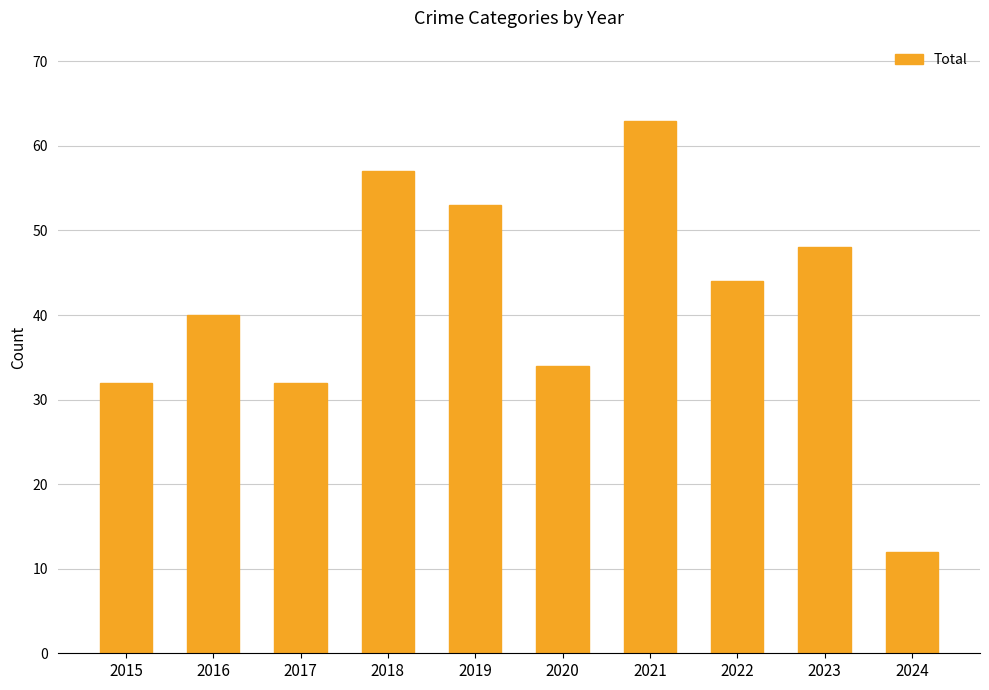

Does the chart contain any negative values?

No